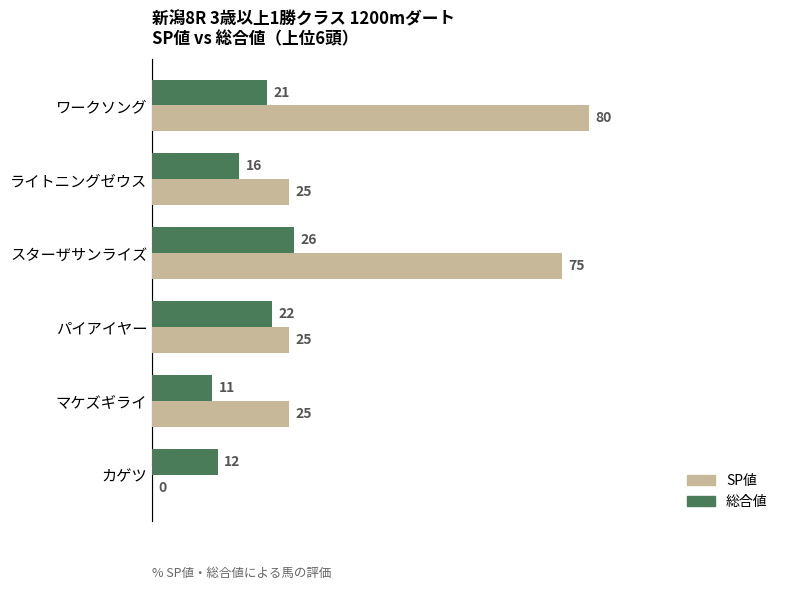

Is it true that SP値 equals 23 at ワークソング?

False